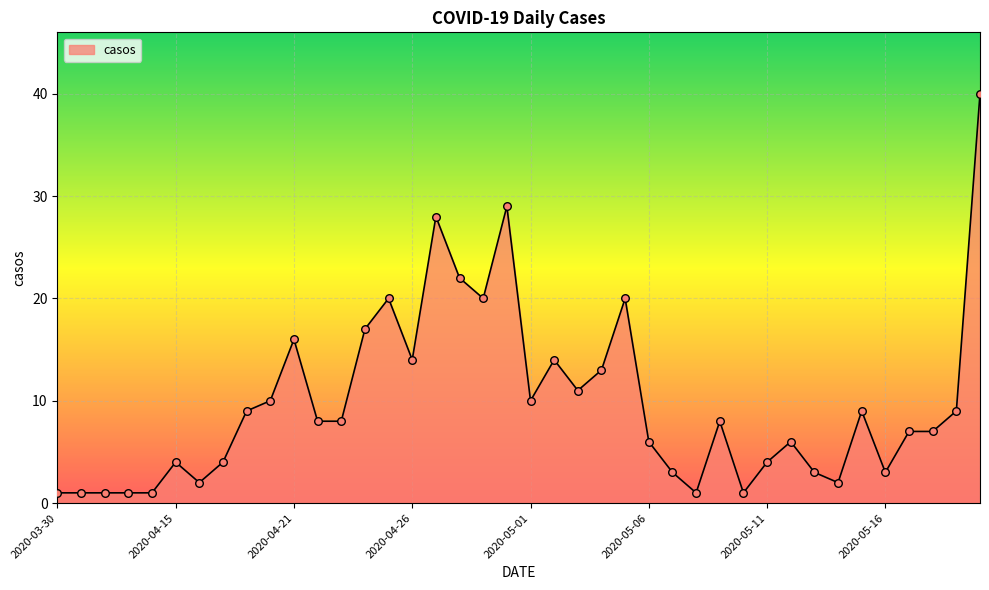

What is the maximum value shown in the chart?

40